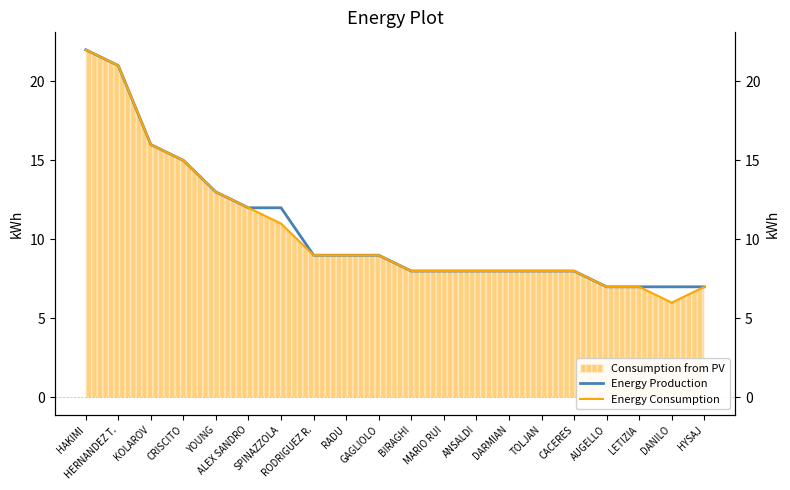

True or false: Energy Consumption and Energy Production intersect in this chart.

False